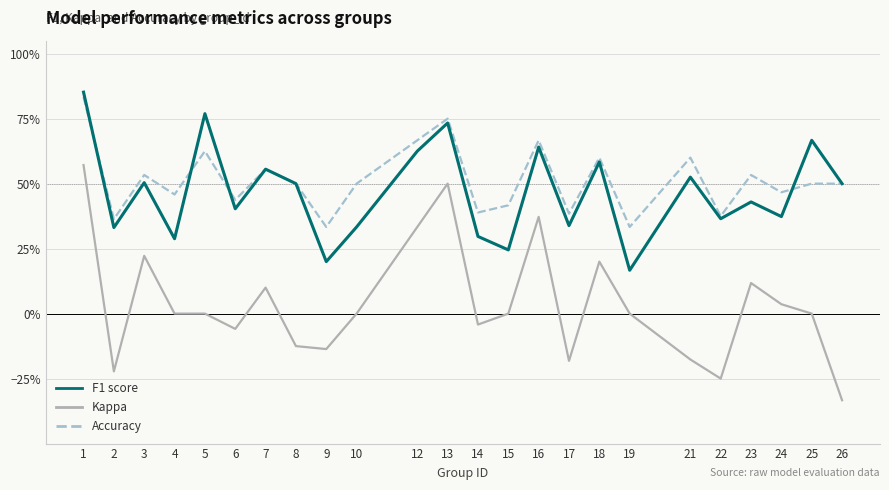

True or false: Accuracy and Kappa cross at least once.

False